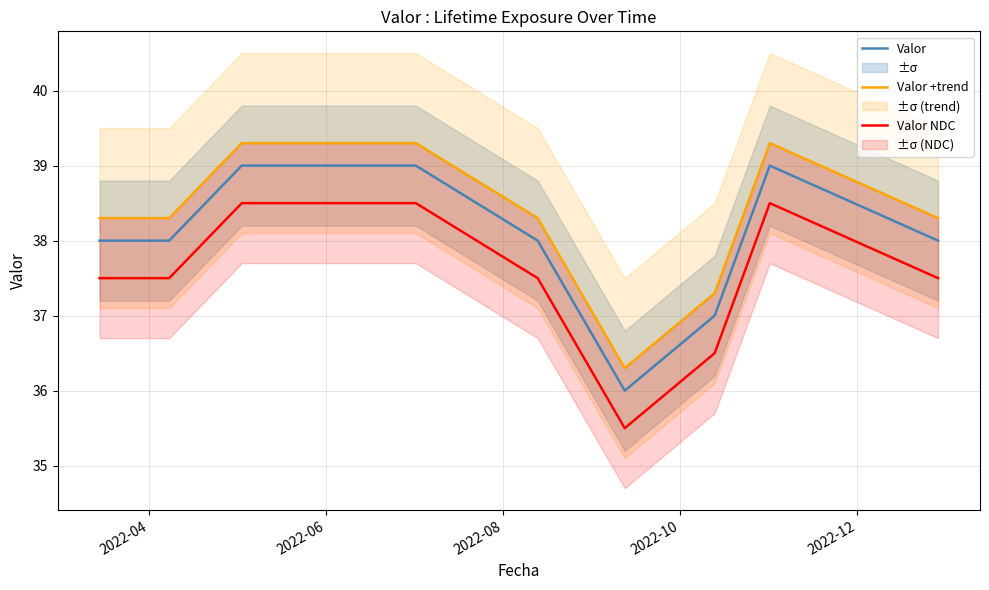

How many values in the Valor +trend series are below 38?

2